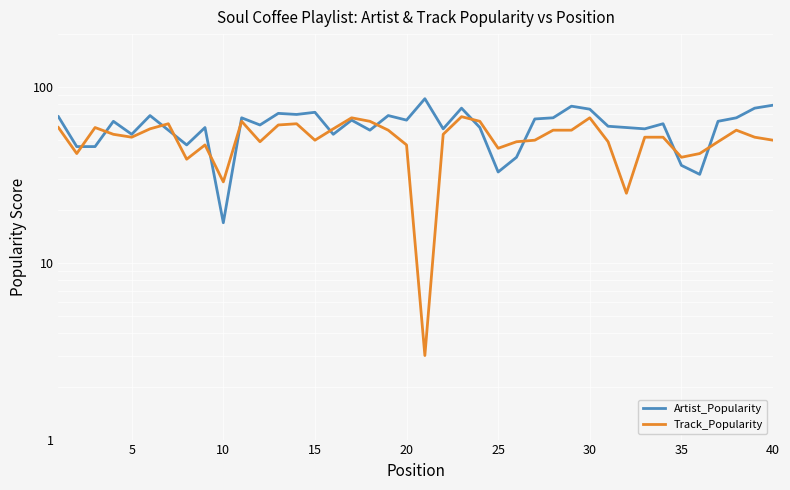

How many lines are shown in the chart?

2